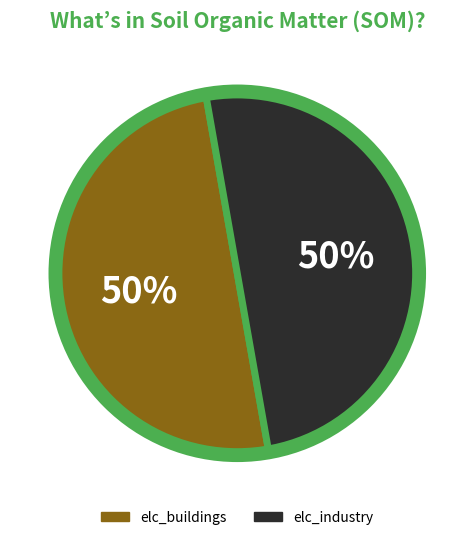

Combined, do elc_buildings and elc_industry account for over 50%?

Yes